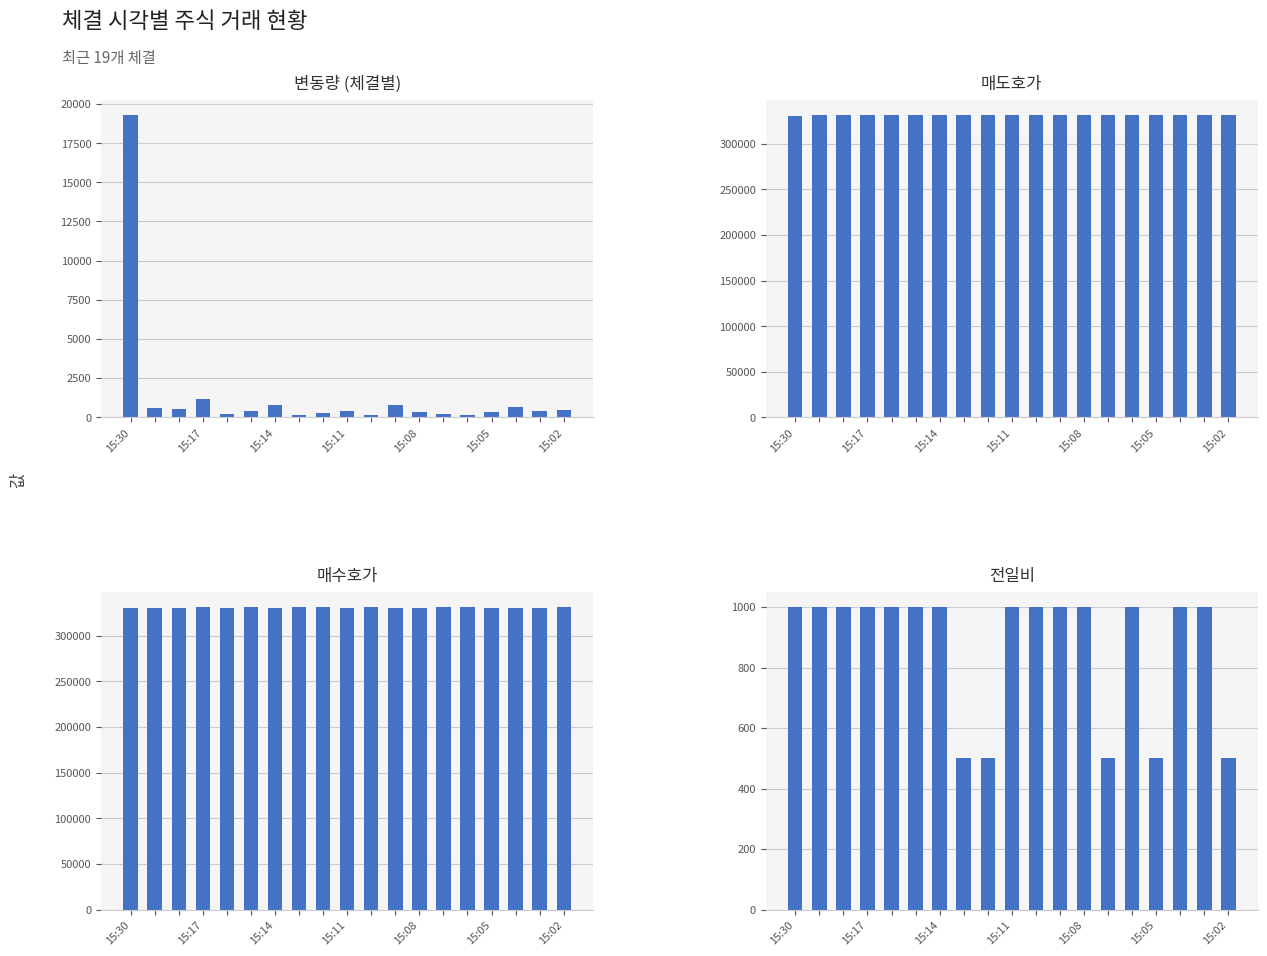

How many 매도호가 values are between 331500 and 332000?

18